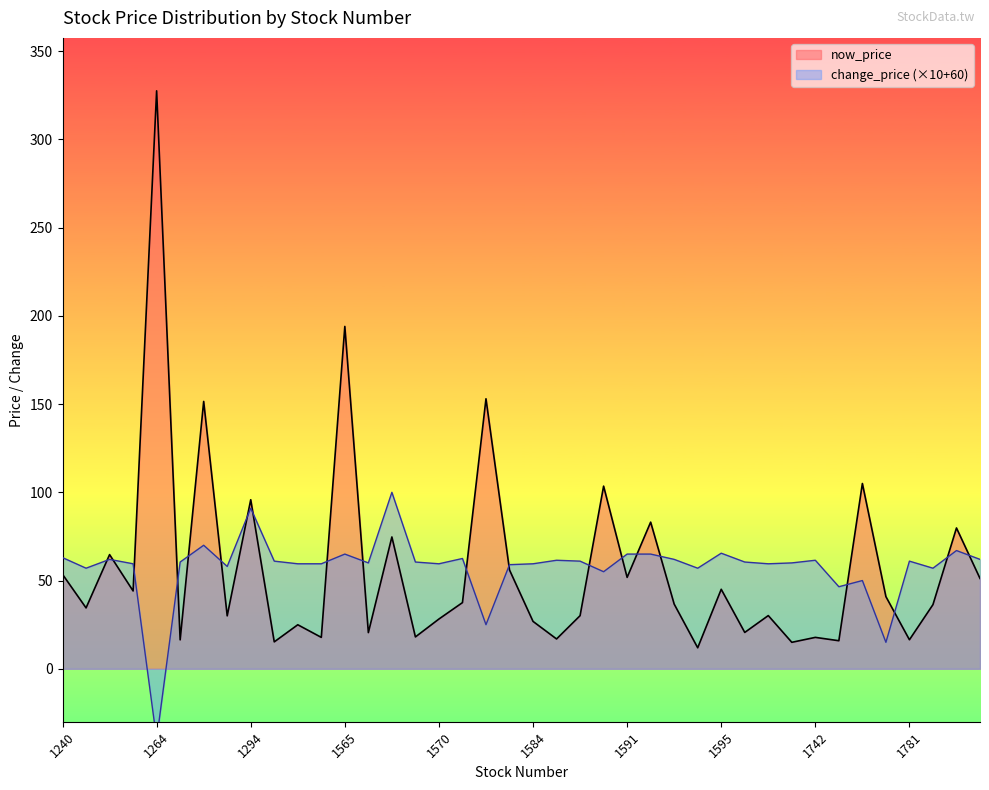

What is the minimum value for now_price?

11.9